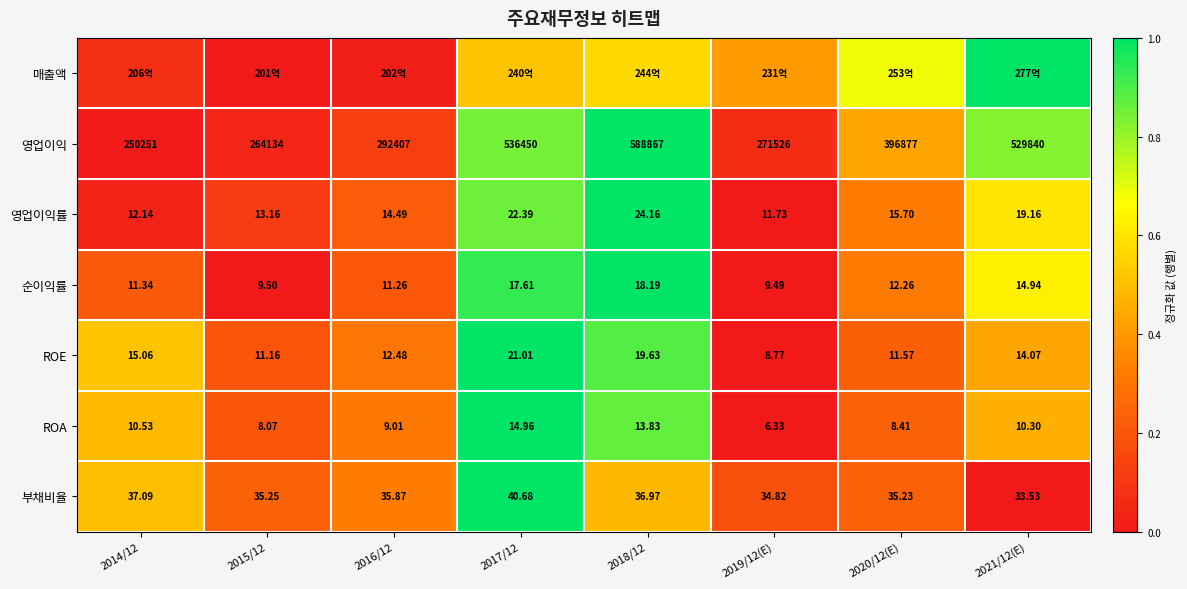

Is the value of 부채비율 at 2015/12 greater than the value of 영업이익률 at 2020/12(E)?

Yes